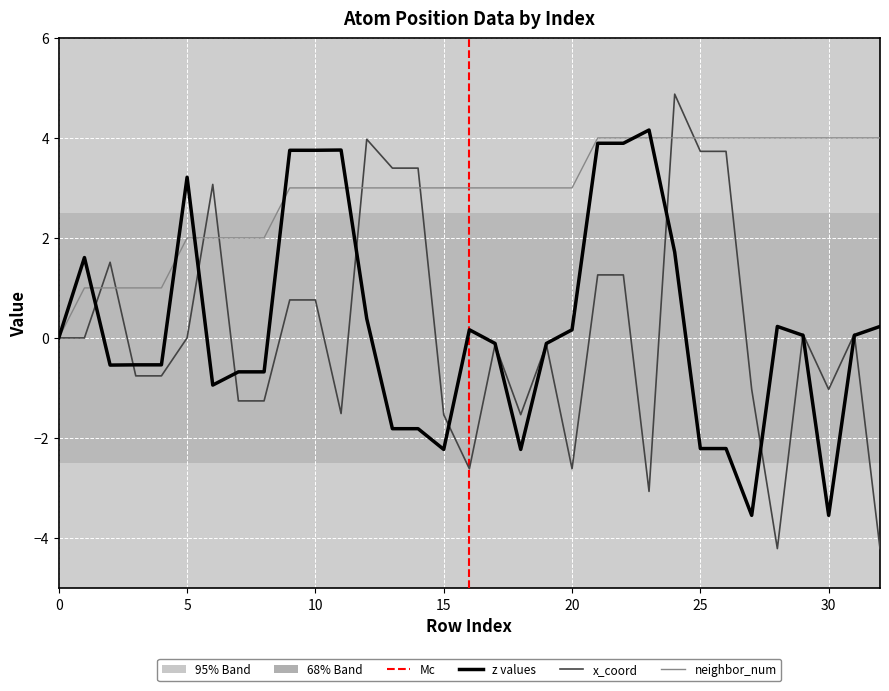

Count the number of data series in this chart.

3